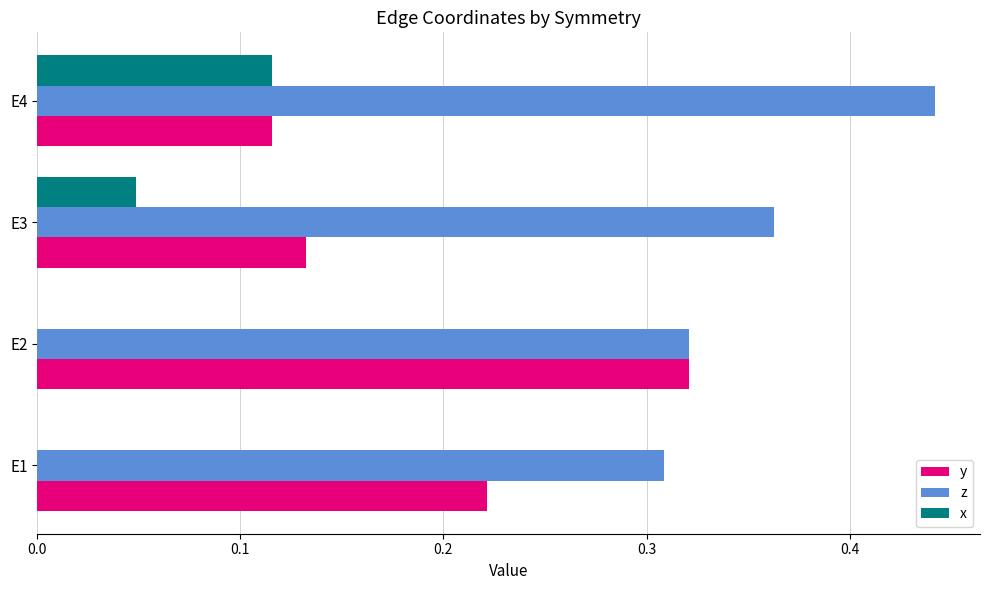

Is the value of y at E4 greater than the value of z at E4?

No